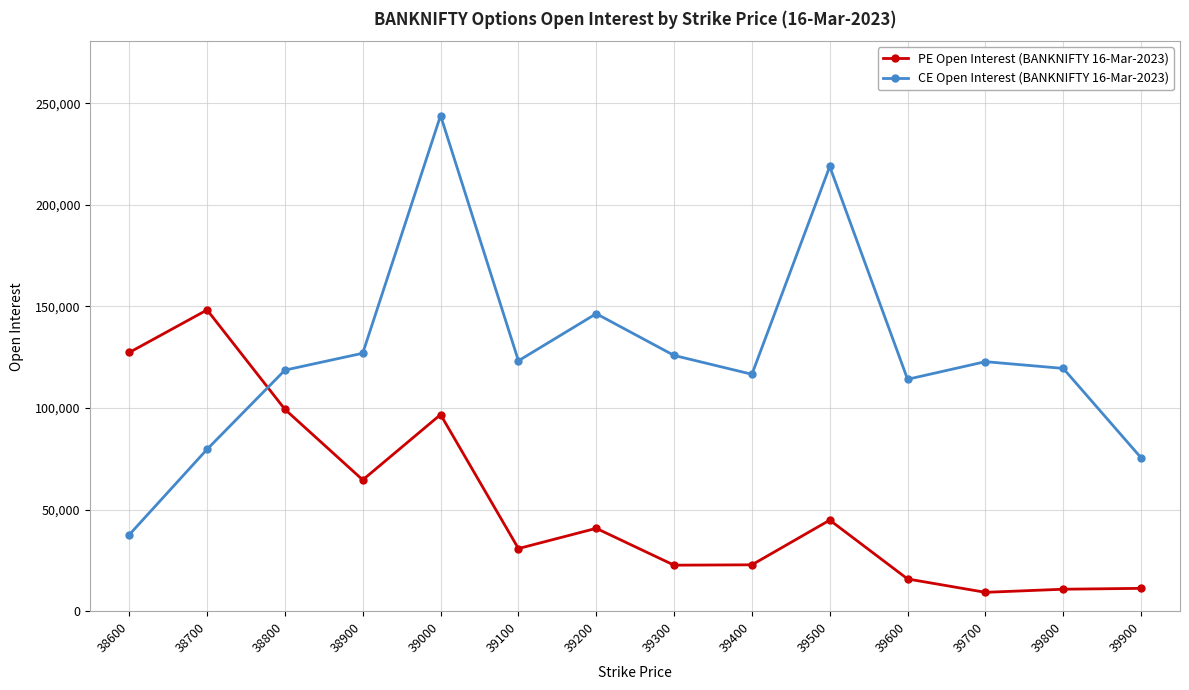

True or false: CE Open Interest (BANKNIFTY 16-Mar-2023) and PE Open Interest (BANKNIFTY 16-Mar-2023) intersect in this chart.

True